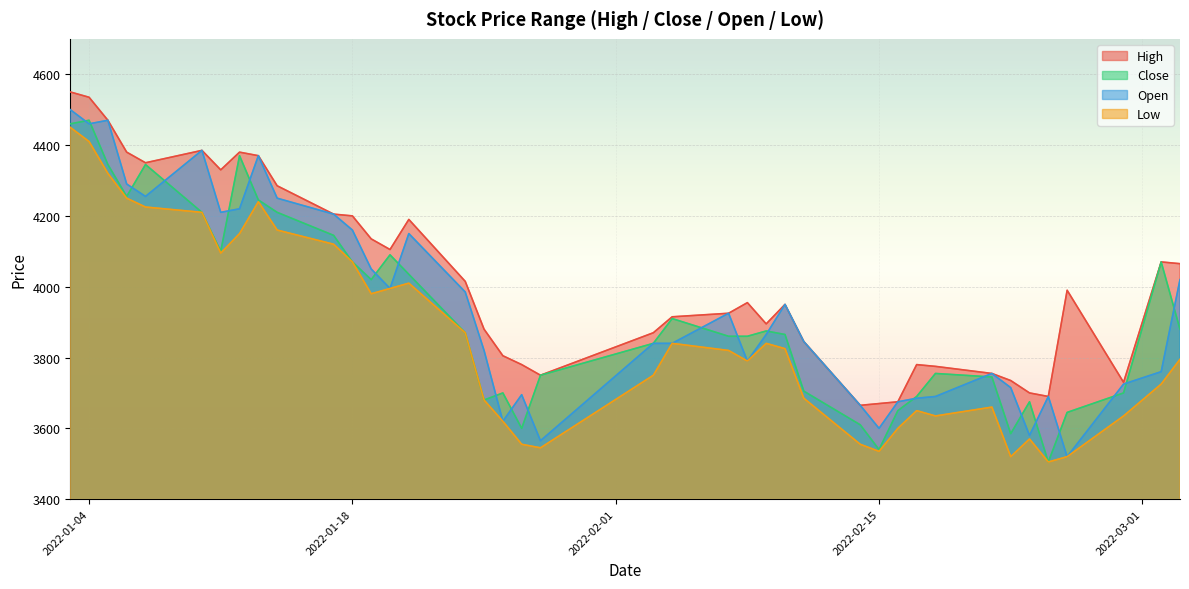

What is the difference between the maximum and minimum values in the High series?

885